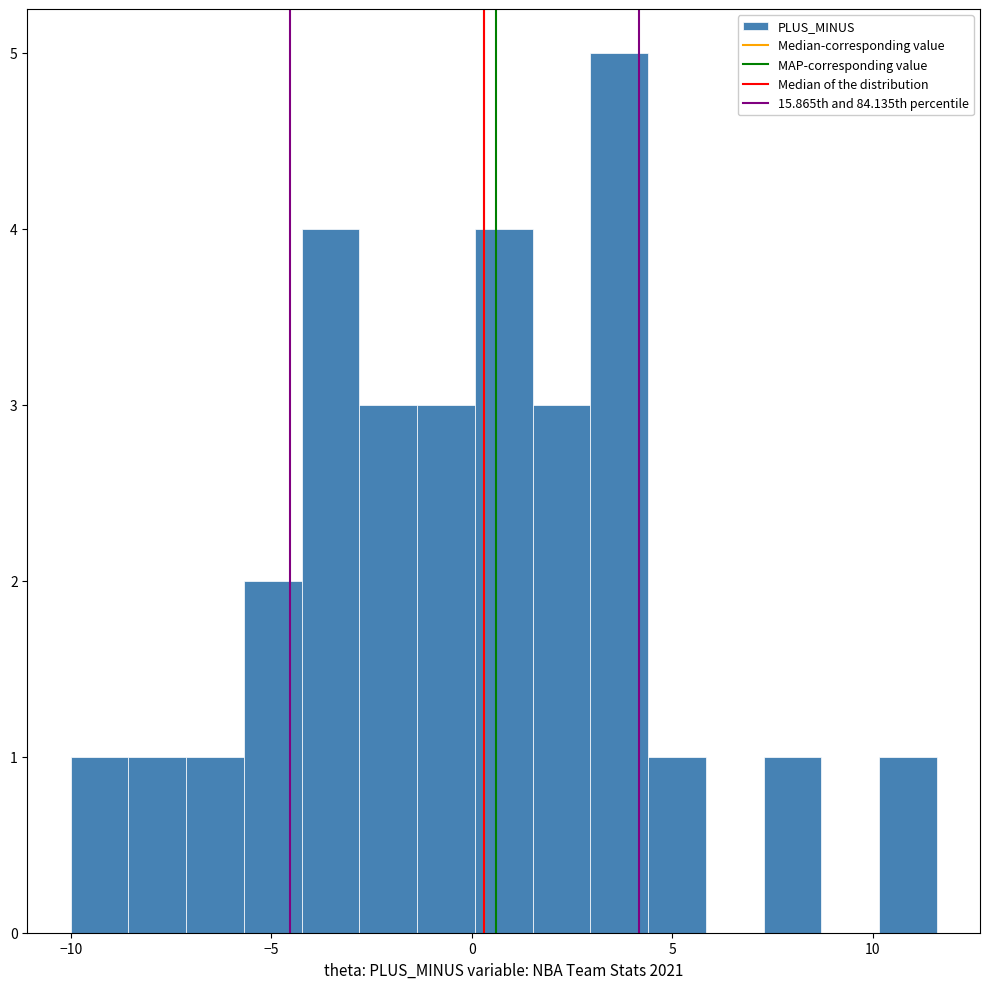

Around what value on the x-axis is the tallest bar? Give the approximate position of its centre, as read against the axis.

3.5